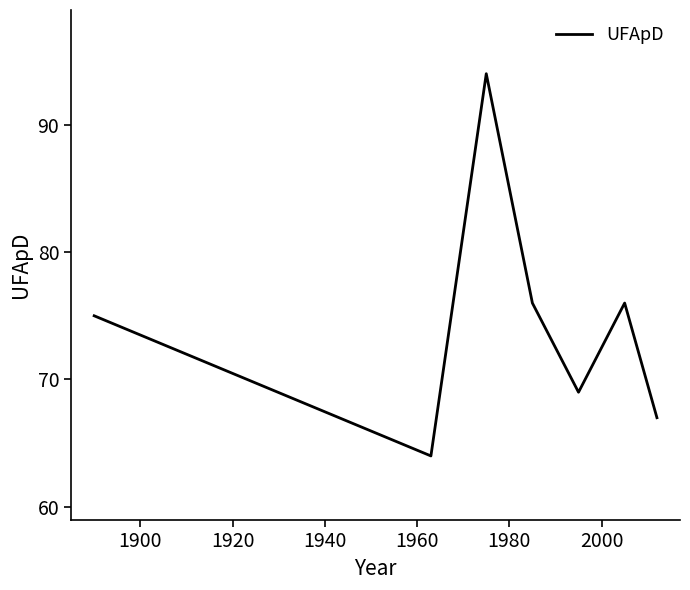

True or false: there are more than 2 points higher than both neighbors.

False